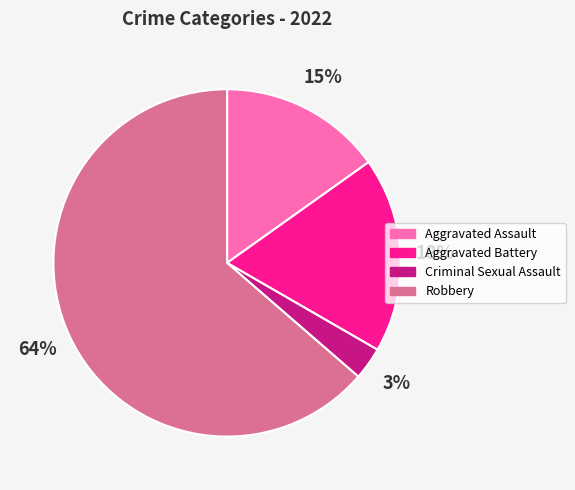

How many segments does this pie chart have?

4